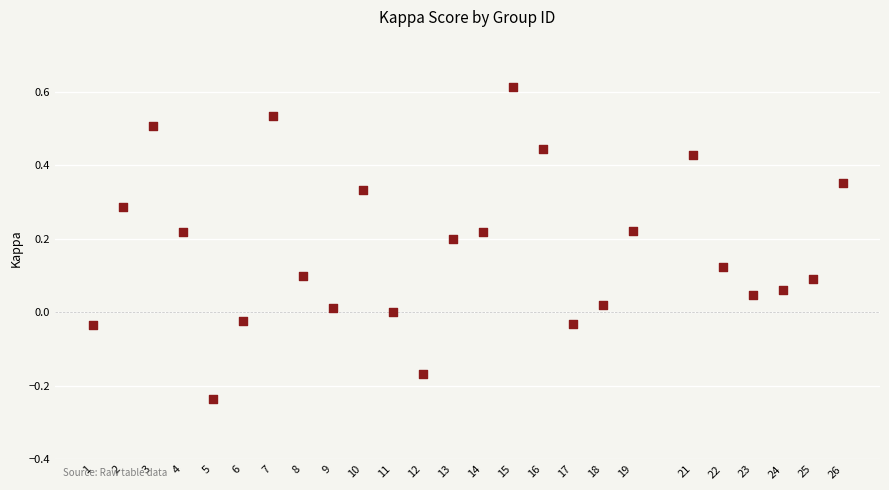

What is the range of Y values (max minus min)?

0.8